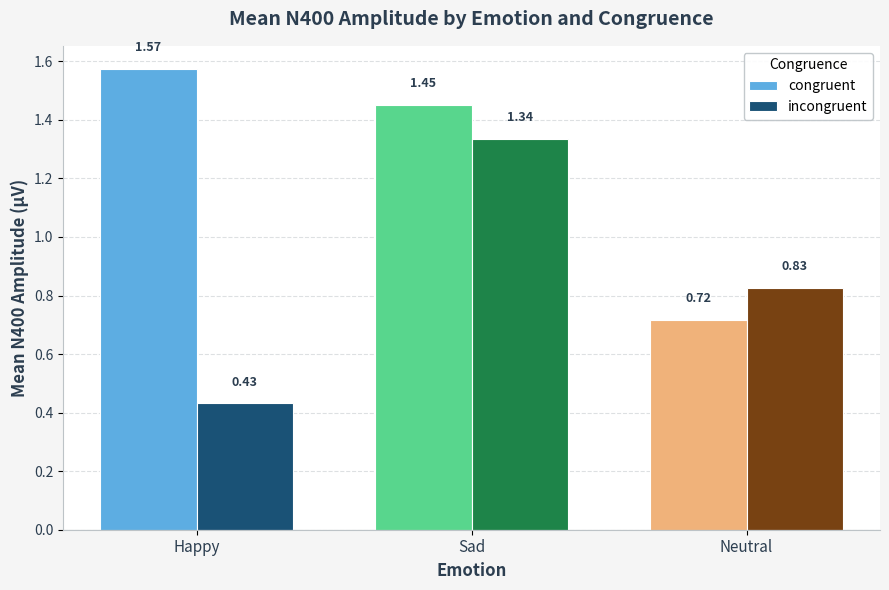

What is the difference between the maximum and minimum values in the incongruent series?

0.9